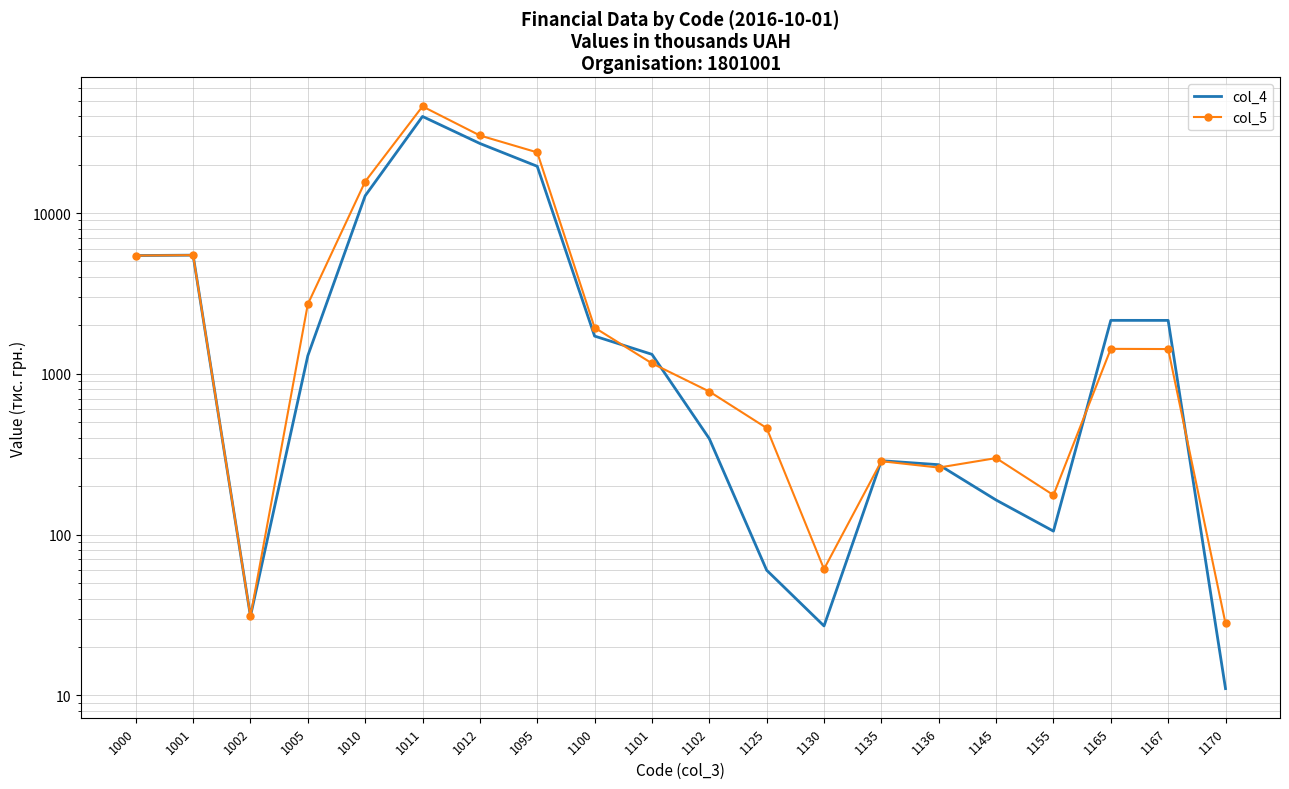

What value does the col_4 series have at 1135, to the nearest 10?

290